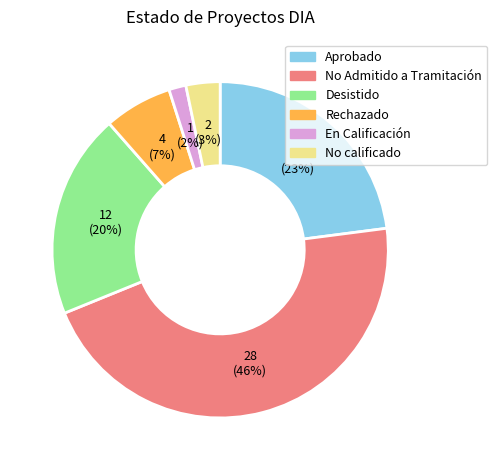

Is the sum of Desistido and Aprobado greater than half?

No